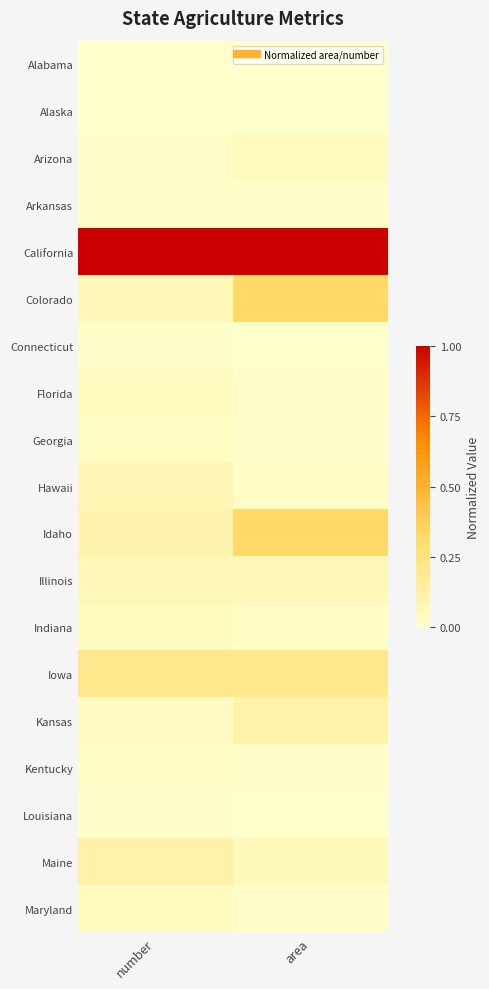

Which series has the widest spread of values?

Colorado